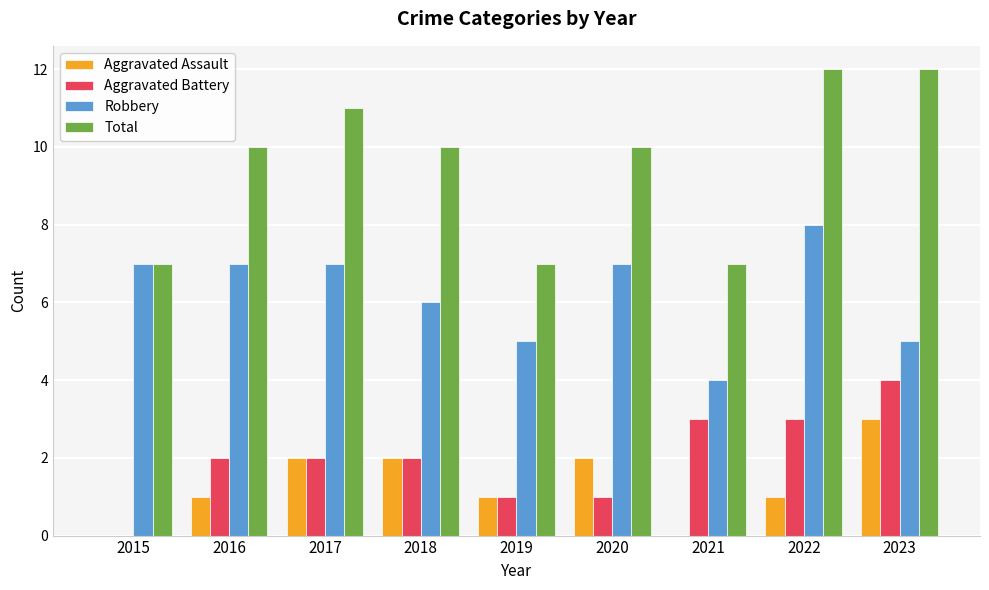

What is the maximum value for Aggravated Battery?

4